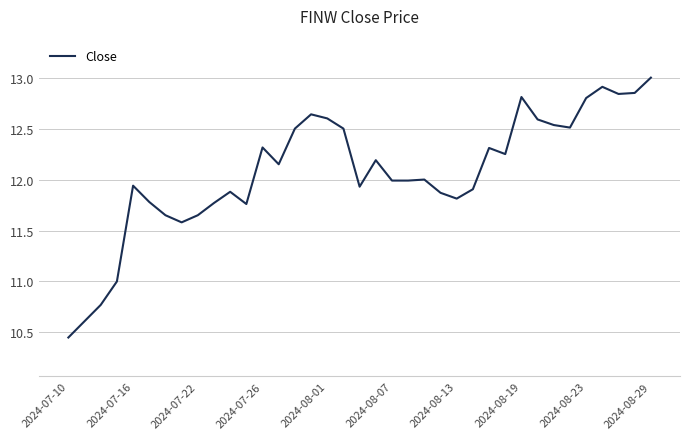

What is the greatest value displayed?

13.0